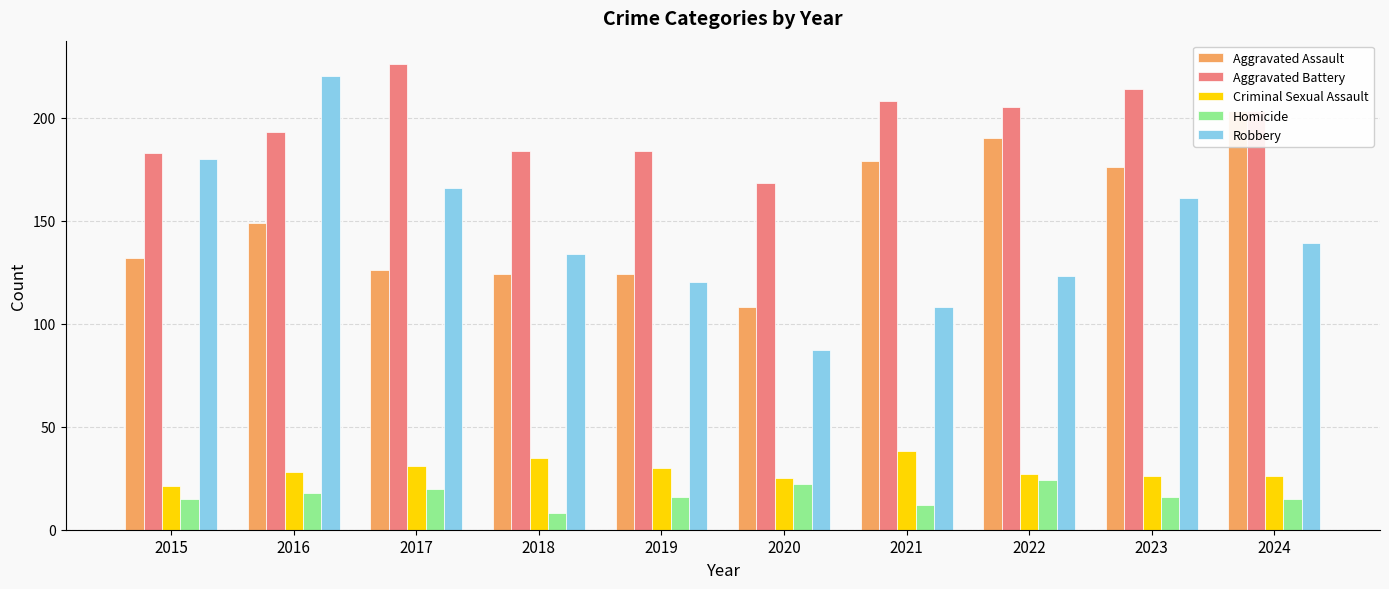

What is the difference between the highest and lowest values at 2016?

202